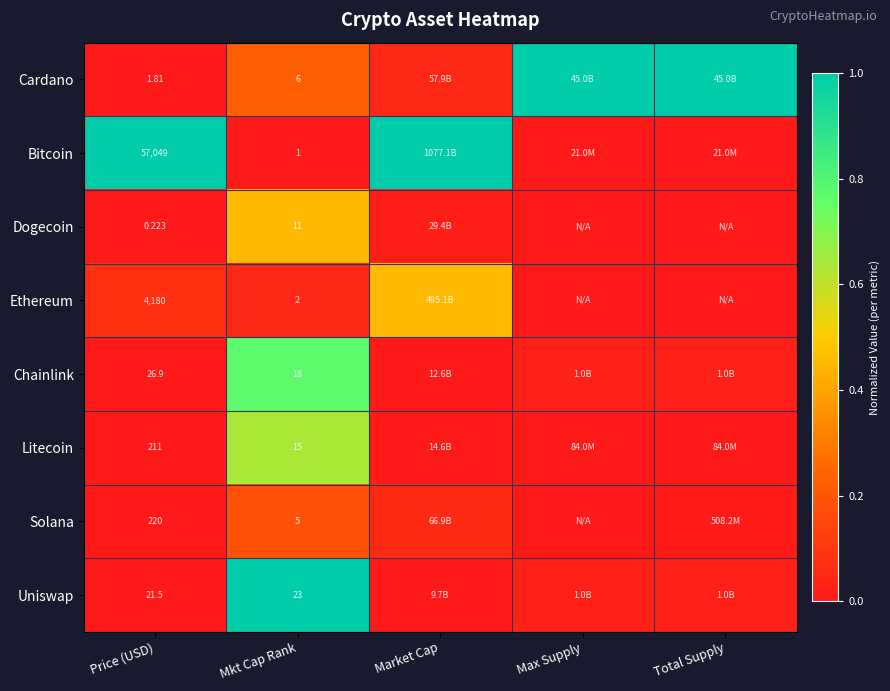

Which label corresponds to the smallest value in the chart?

Mkt Cap Rank